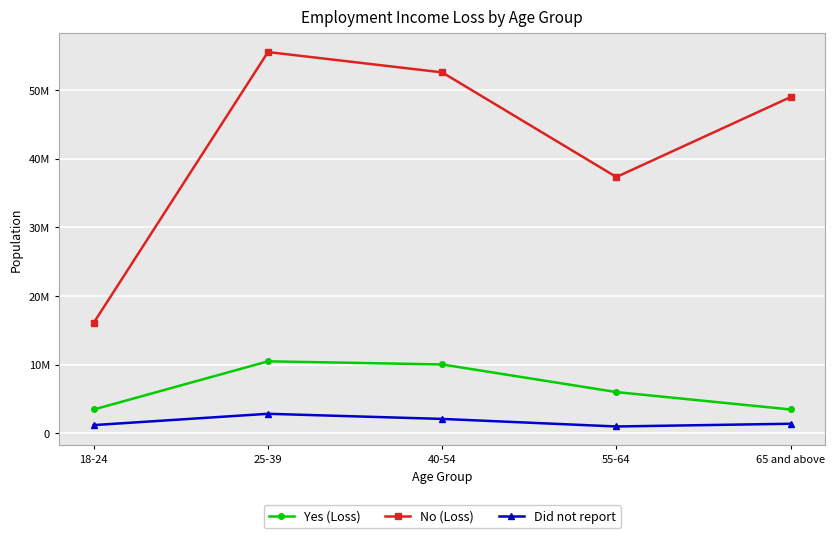

What is the total value across all series at 55-64?

44328560